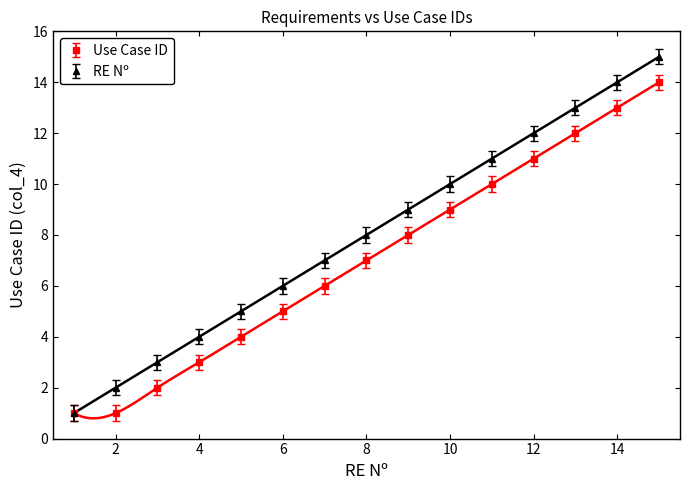

True or false: Use Case ID and RE Nº intersect in this chart.

False